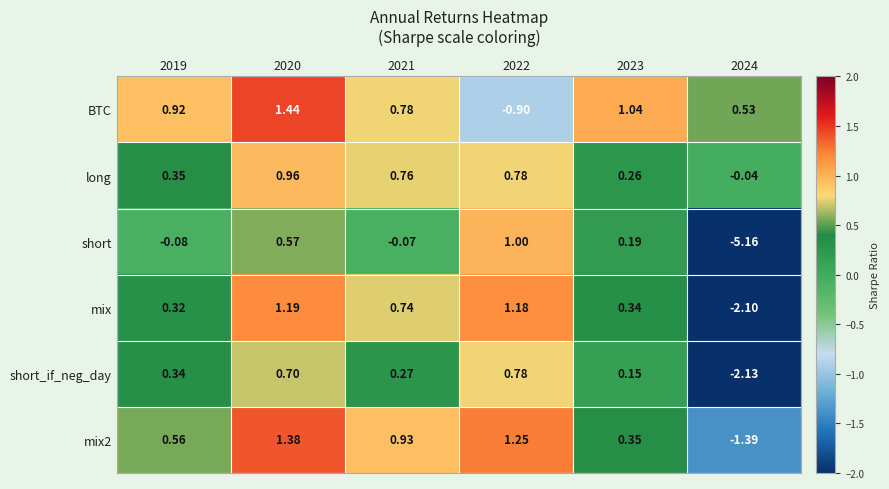

How many positive values does the mix series have?

5